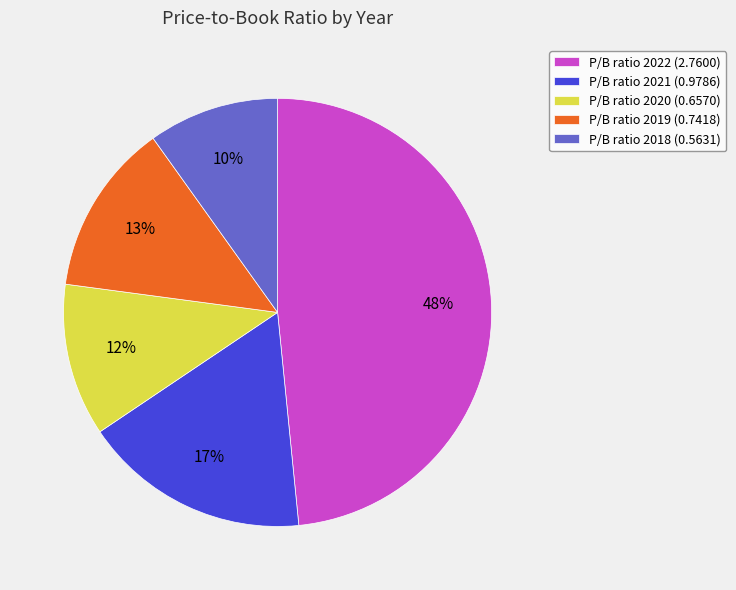

Rank the categories by value from highest to lowest.

P/B ratio 2022 (2.7600), P/B ratio 2021 (0.9786), P/B ratio 2019 (0.7418), P/B ratio 2020 (0.6570), P/B ratio 2018 (0.5631)